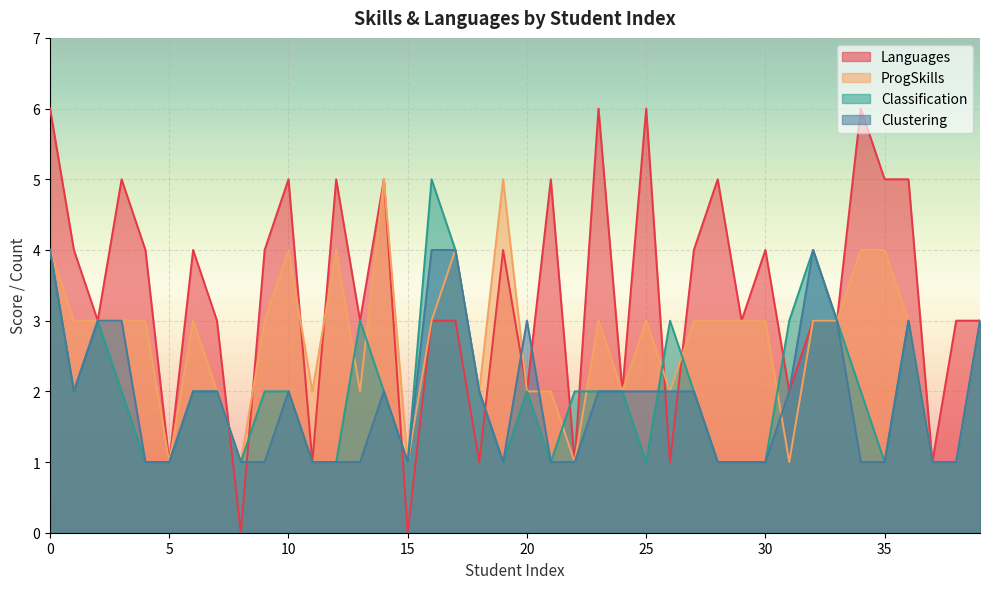

True or false: Languages and ProgSkills intersect in this chart.

True